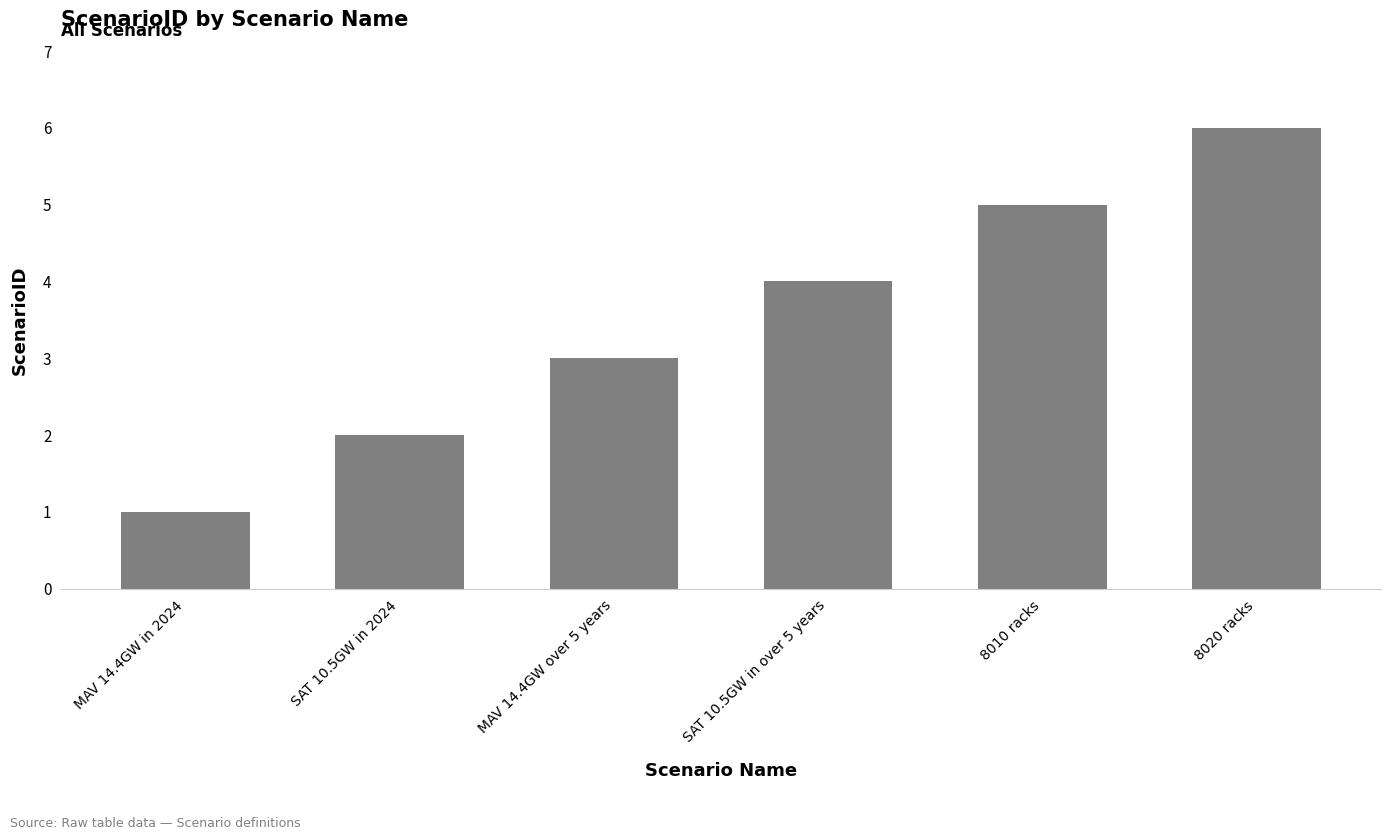

Which has a higher value, SAT 10.5GW in over 5 years or 8020 racks?

8020 racks